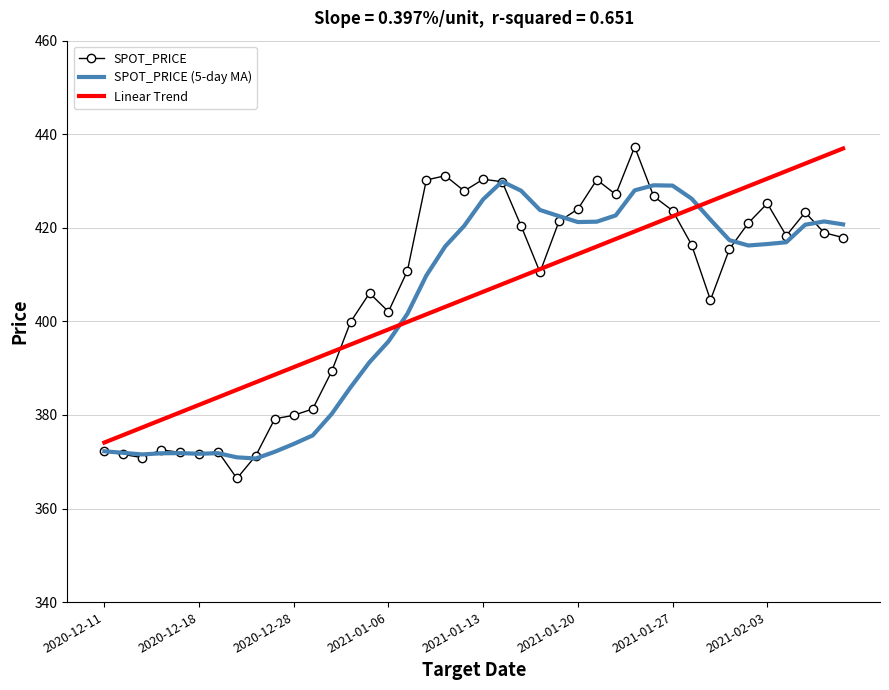

What is the minimum value for SPOT_PRICE (5-day MA)?

370.7